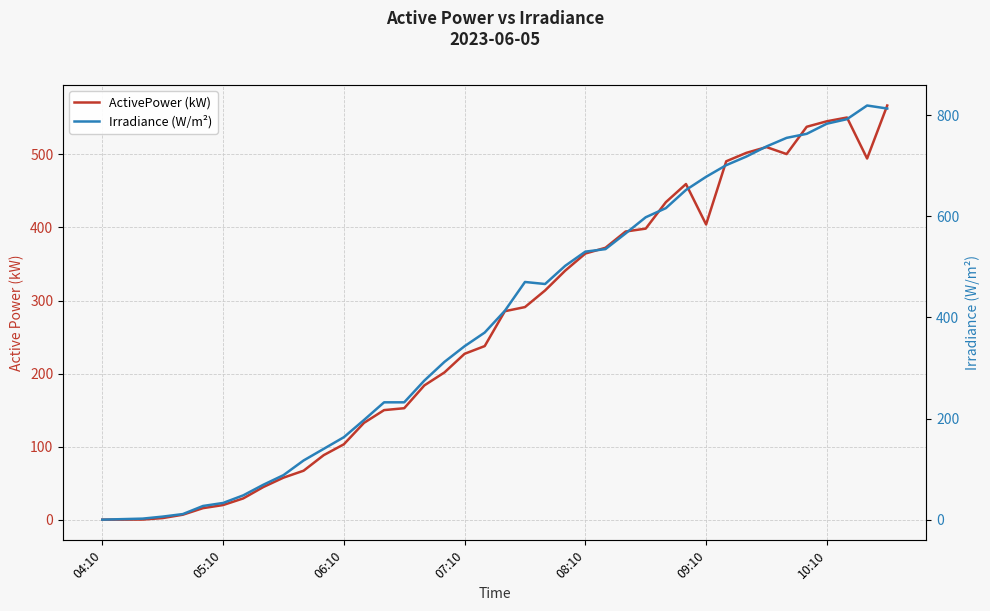

What is the value of the Irradiance (W/m²) point at the 12th from the left?

140.0